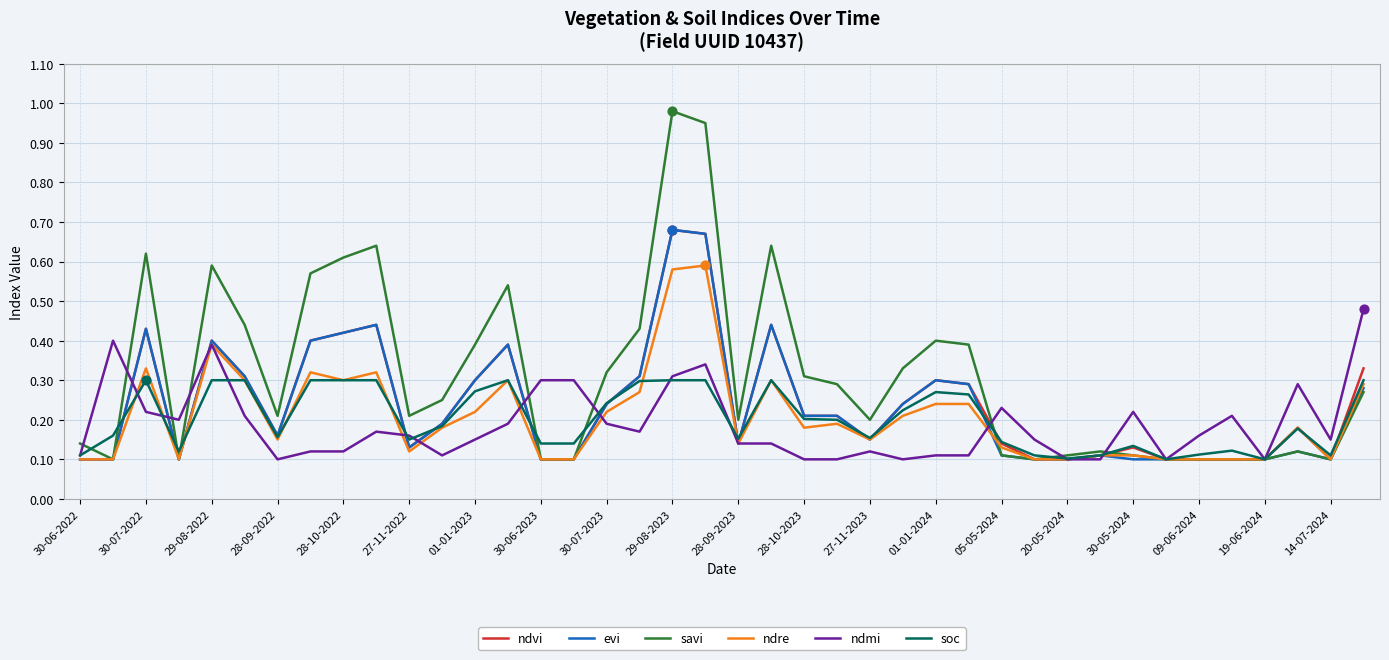

What are all the series names shown in the legend?

ndvi, evi, savi, ndre, ndmi, soc